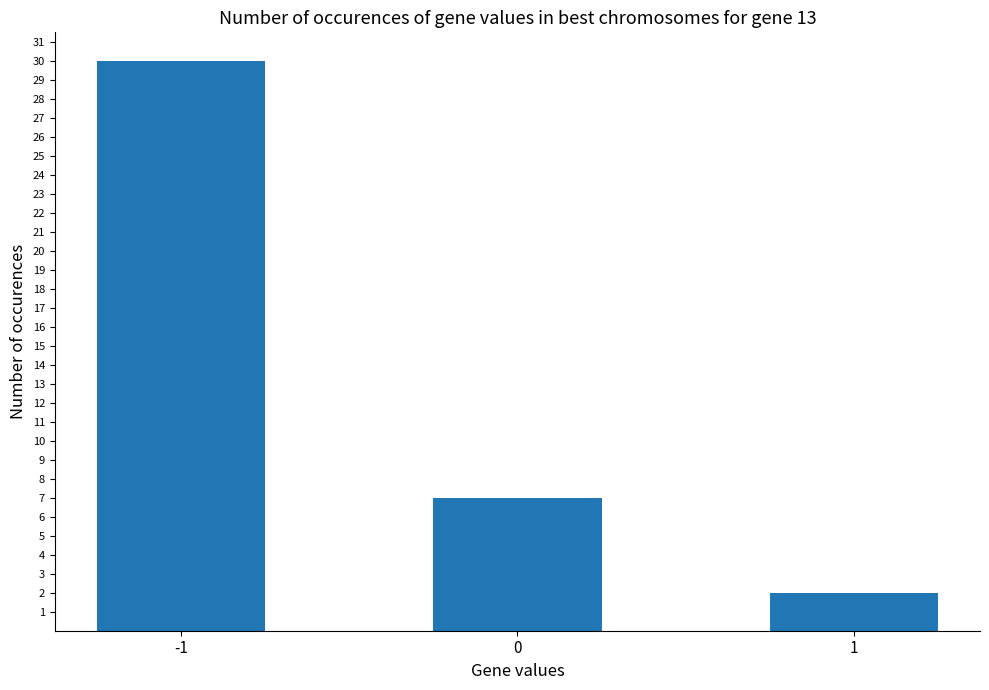

Which has a higher value, -1 or 1?

-1